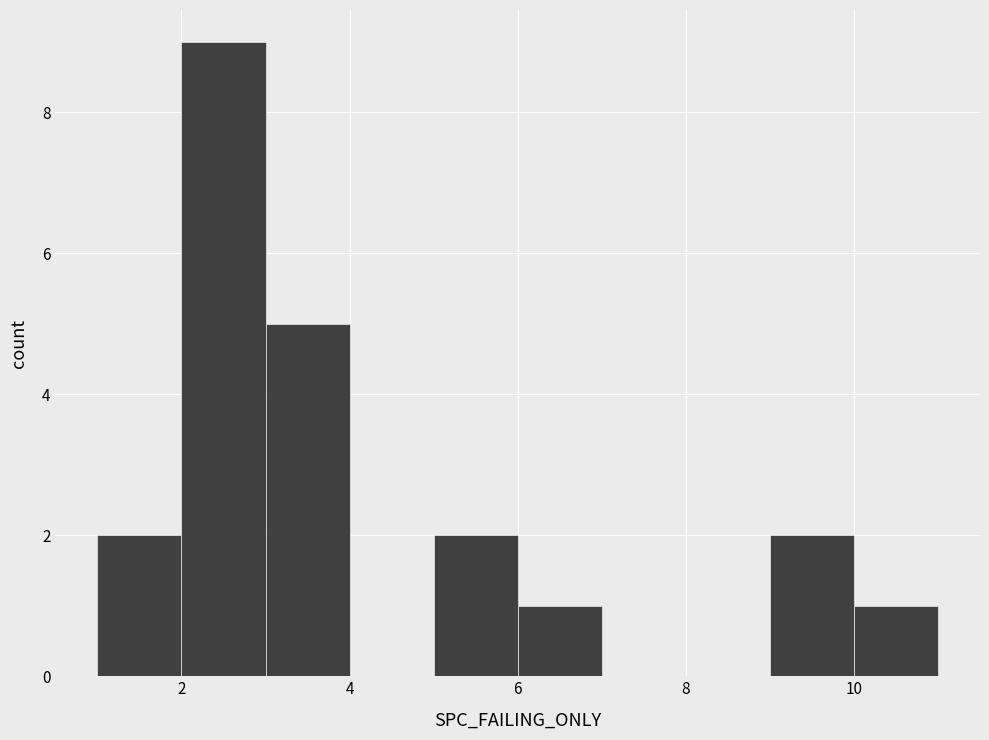

Reading left to right, list every bar in this chart as the range it spans on the x-axis followed by its height. The values are not printed on the chart, so give them approximately, as read against the axis.

1 to 2: 2
2 to 3: 9
3 to 4: 5
4 to 5: 0
5 to 6: 2
6 to 7: 1
7 to 8: 0
8 to 9: 0
9 to 10: 2
10 to 11: 1